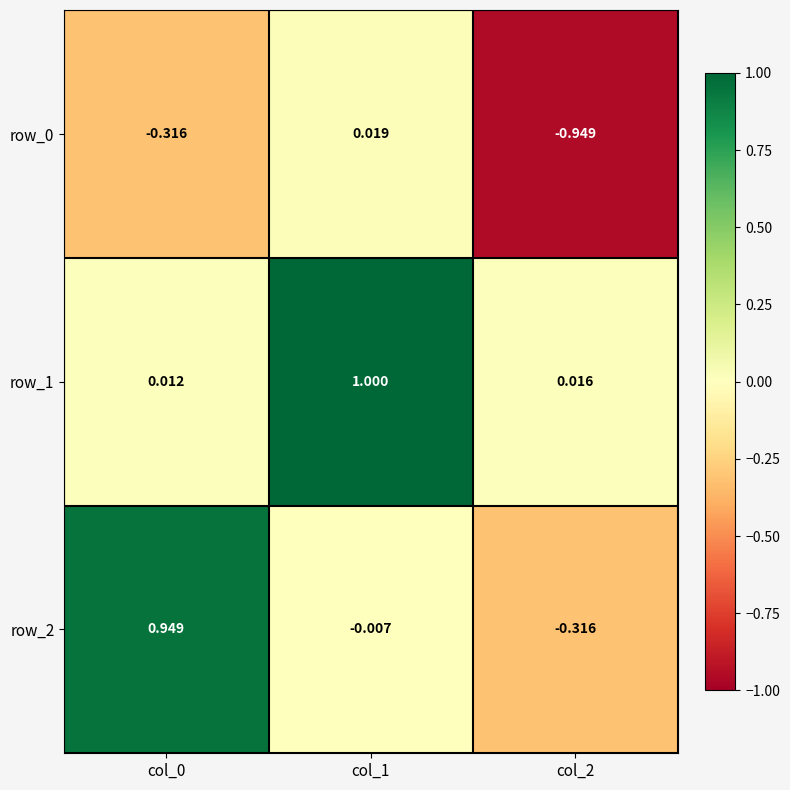

Is the value of row_1 at col_2 greater than the value of row_2 at col_2?

Yes